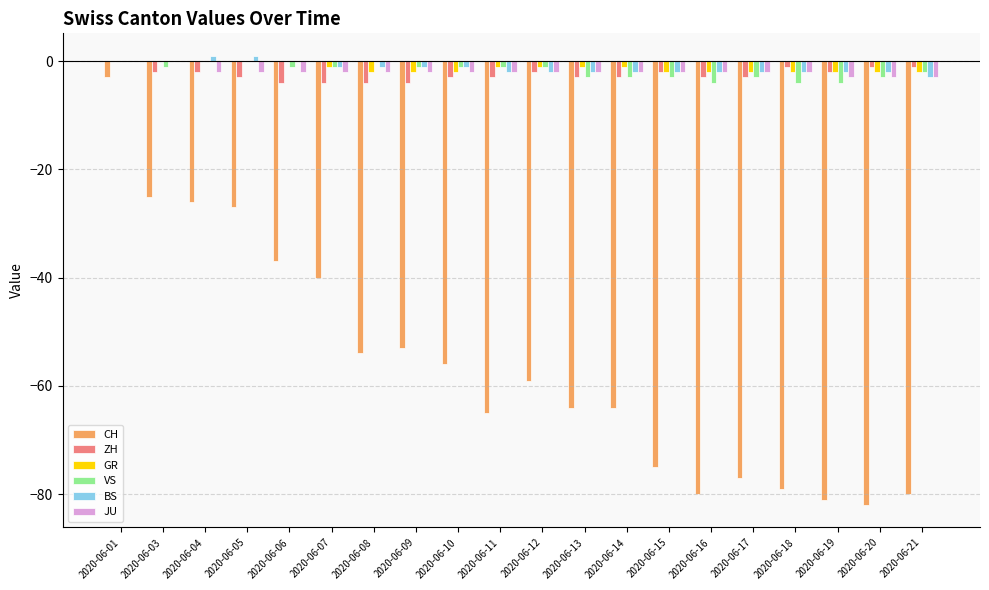

Read the VS value at 2020-06-16.

-4